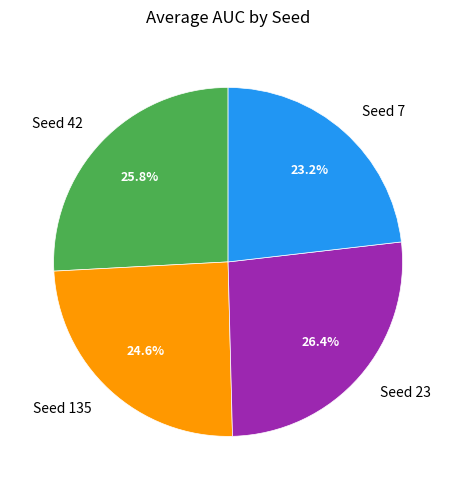

Is there any slice that represents more than half of the pie?

No